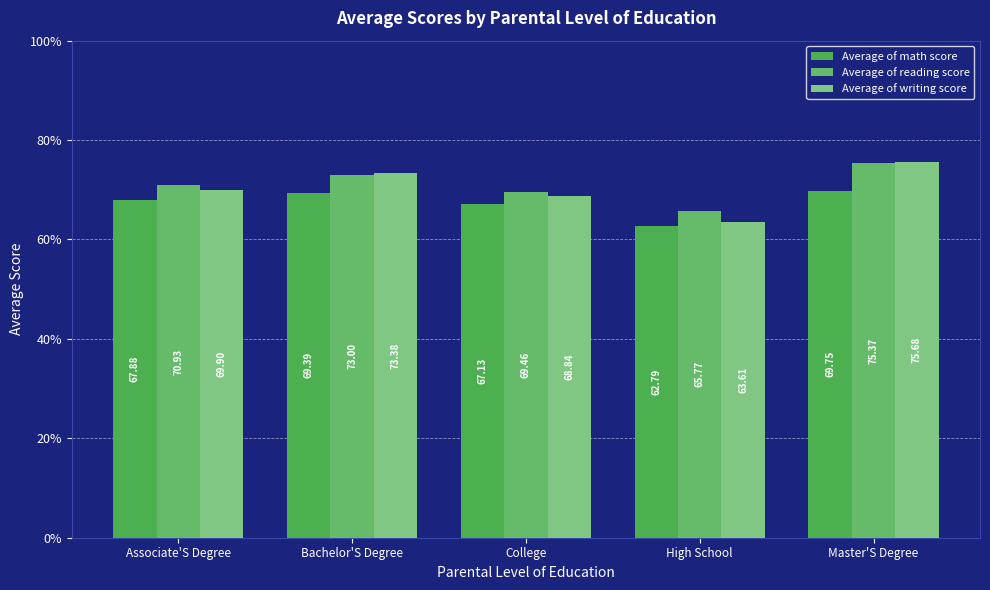

Where is Average of reading score nearest to the value 70?

College